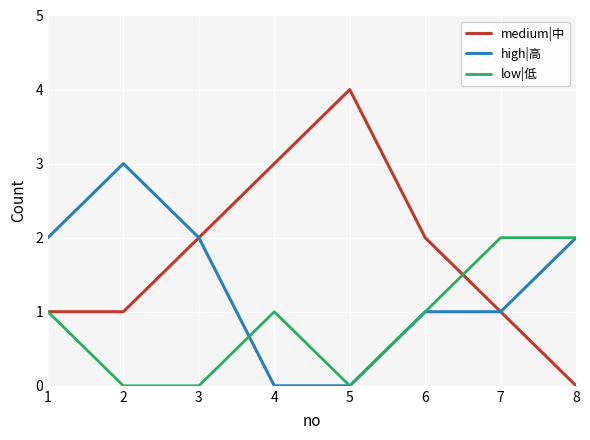

How many lines are shown in the chart?

3